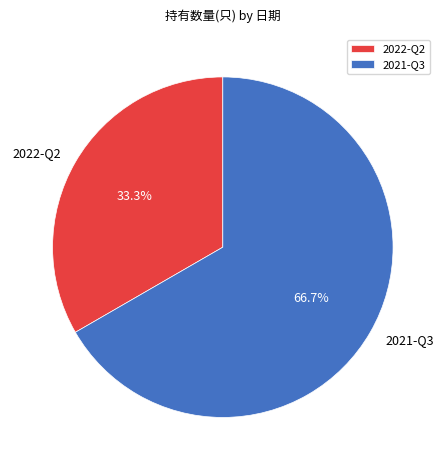

How many slices are in this pie chart?

2